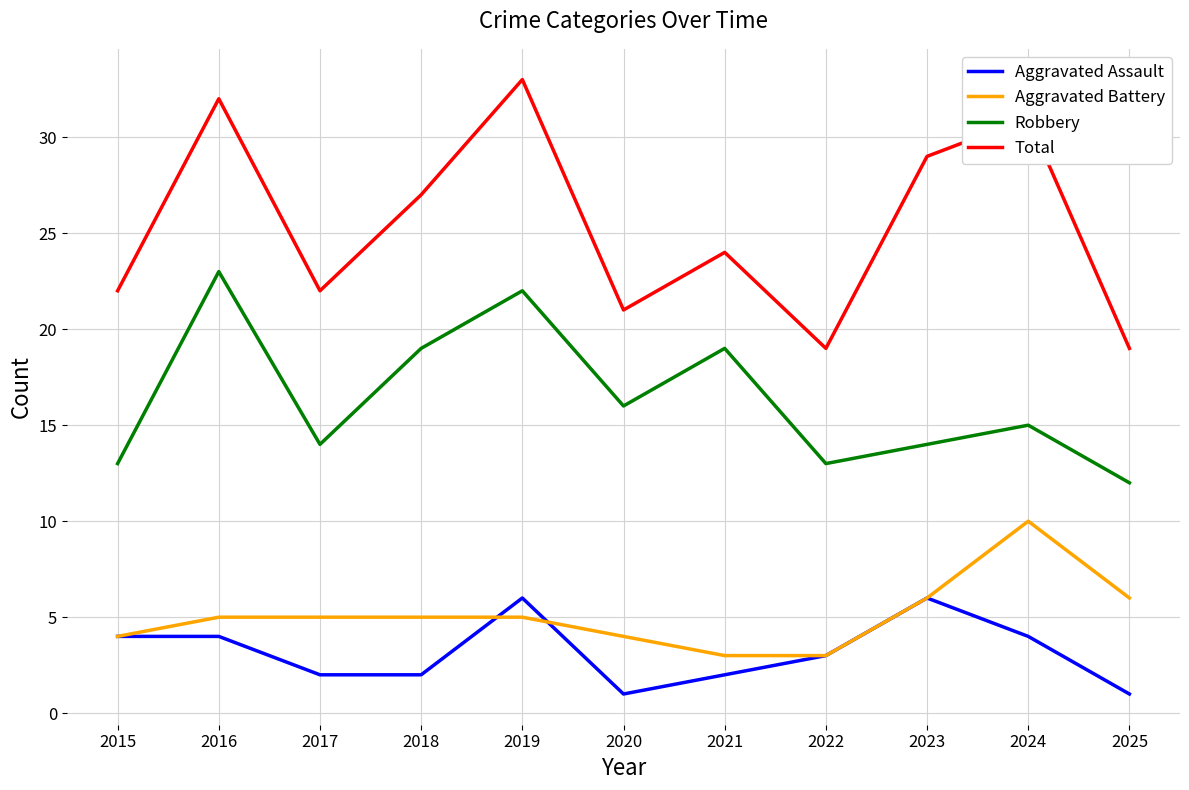

List the series in order of their peak value, highest first.

Total, Robbery, Aggravated Battery, Aggravated Assault